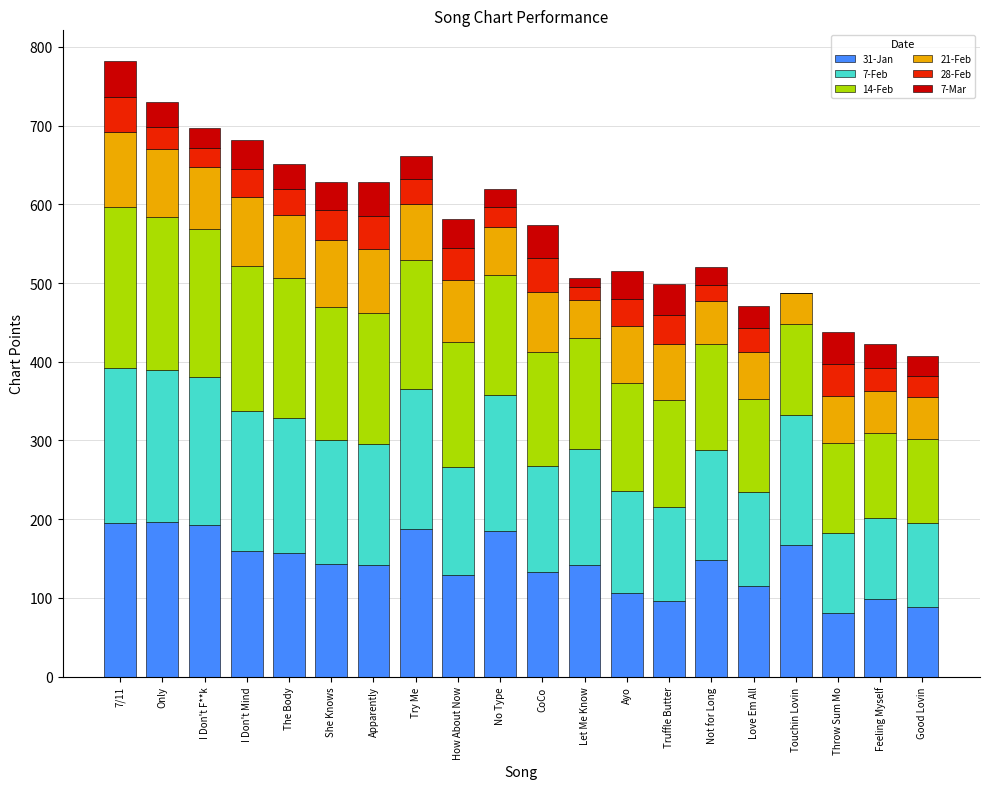

What is the total value across all series at Truffle Butter?

499